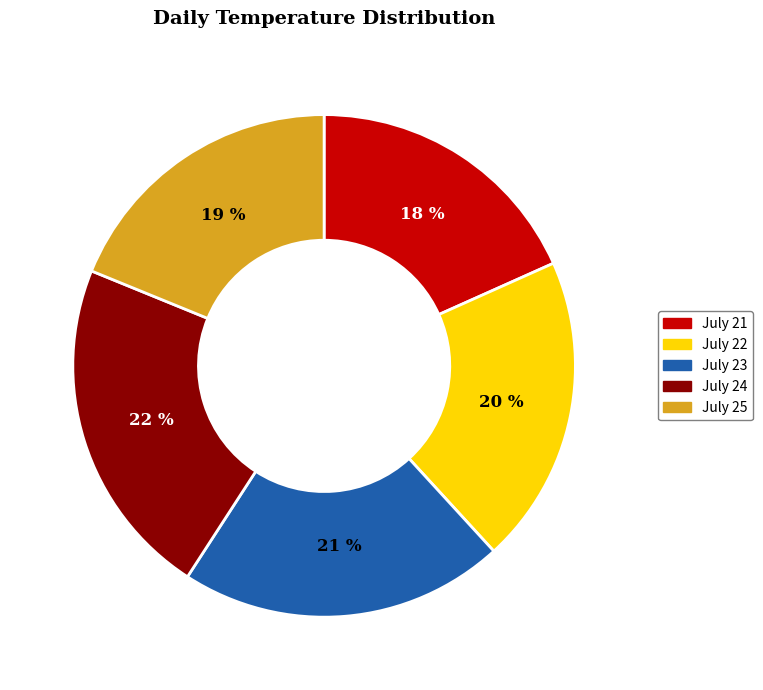

To the nearest percent, what percentage of the pie is July 22?

20%